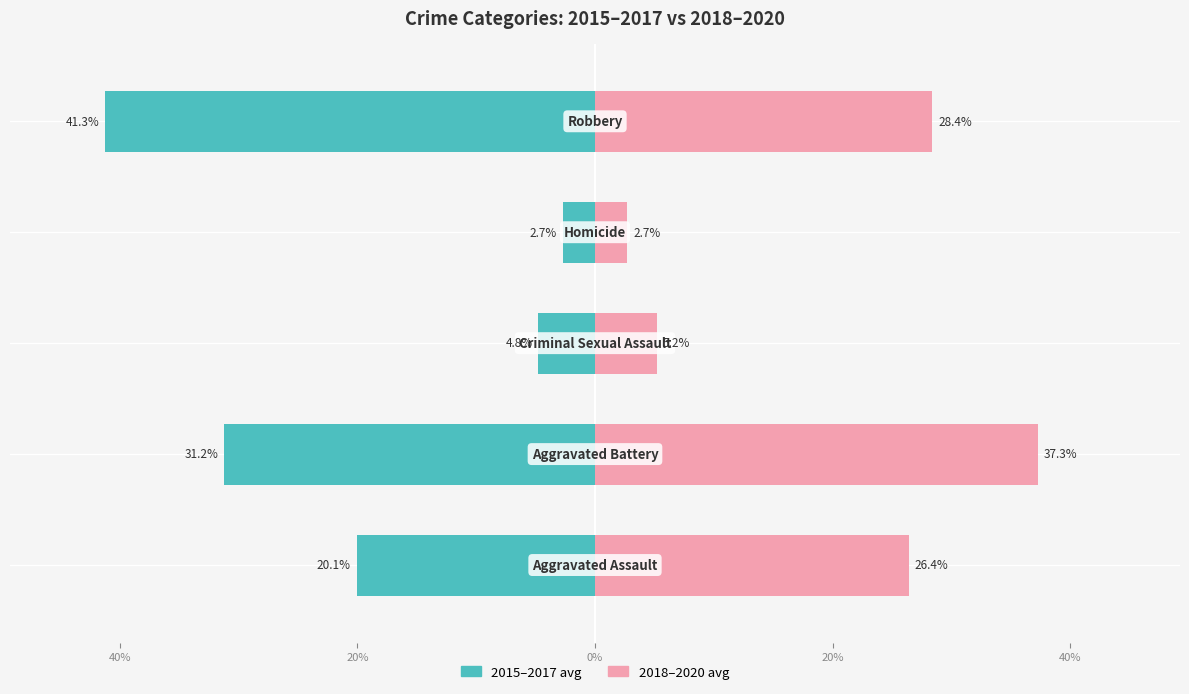

How many categories are shown in the chart?

5